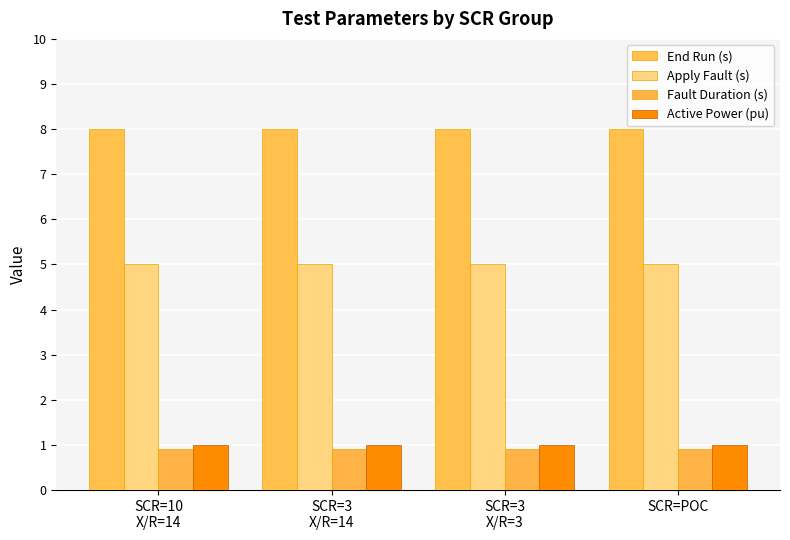

What is the sum of the Apply Fault (s) values at SCR=3
X/R=14 and SCR=3
X/R=3?

10.0